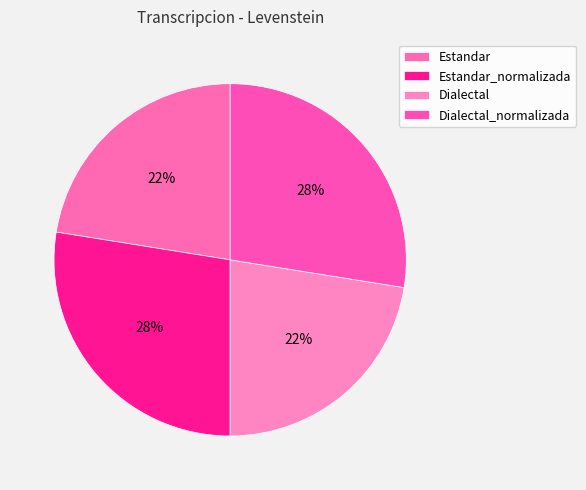

Does any single category account for the majority?

No